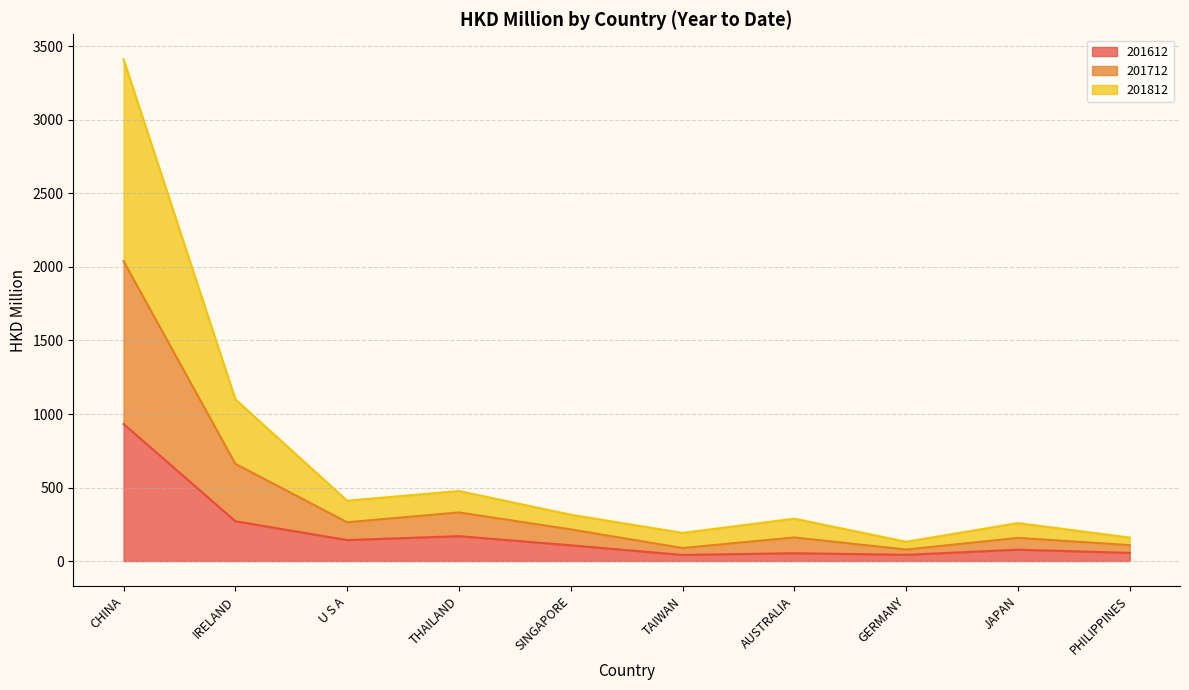

What is the difference between the 201612 values at U S A and AUSTRALIA?

89.4